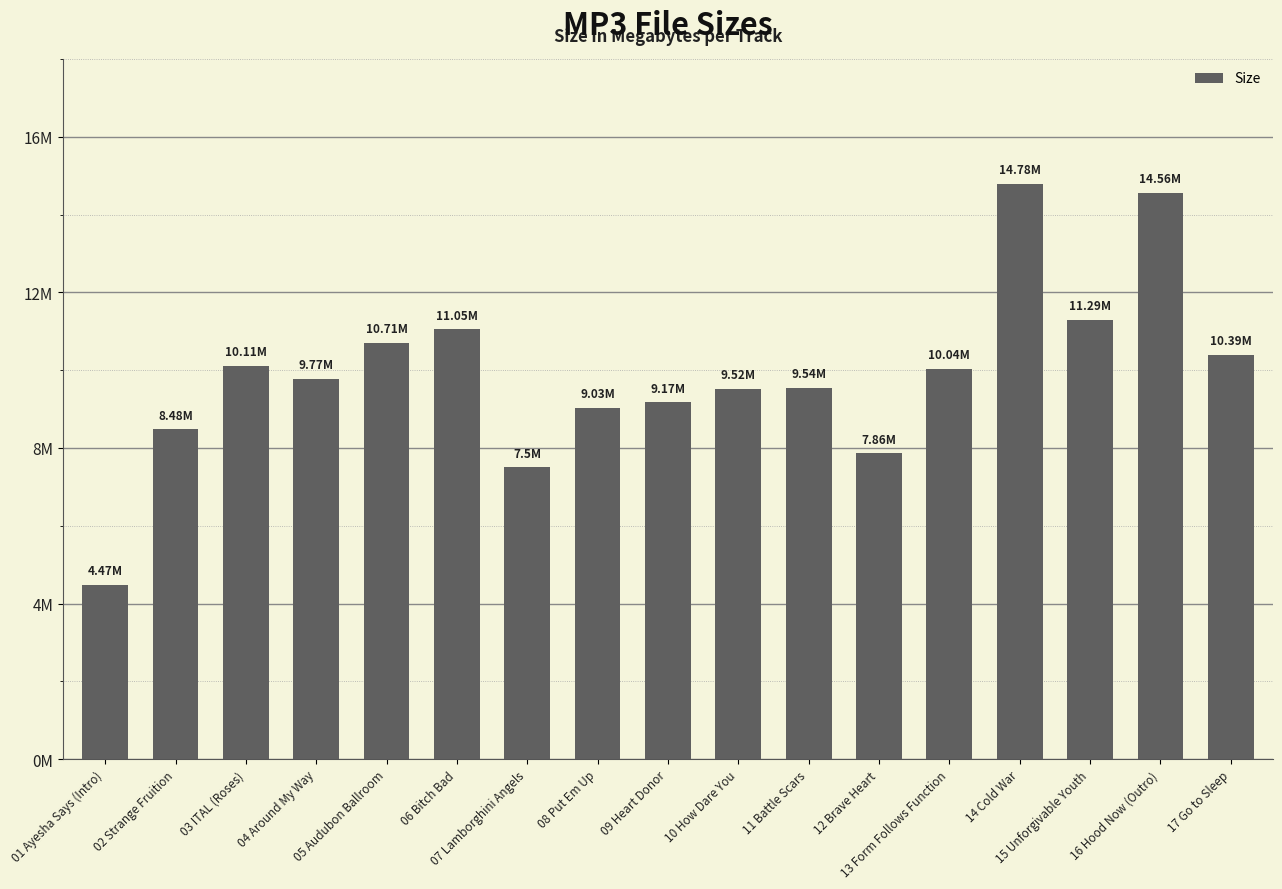

Reading left to right, list all the values displayed in this chart.

01 Ayesha Says (Intro)=4.5	02 Strange Fruition=8.5	03 ITAL (Roses)=10.1	04 Around My Way=9.8	05 Audubon Ballroom=10.7	06 Bitch Bad=11.1	07 Lamborghini Angels=7.5	08 Put Em Up=9.0	09 Heart Donor=9.2	10 How Dare You=9.5	11 Battle Scars=9.5	12 Brave Heart=7.9	13 Form Follows Function=10.0	14 Cold War=14.8	15 Unforgivable Youth=11.3	16 Hood Now (Outro)=14.6	17 Go to Sleep=10.4